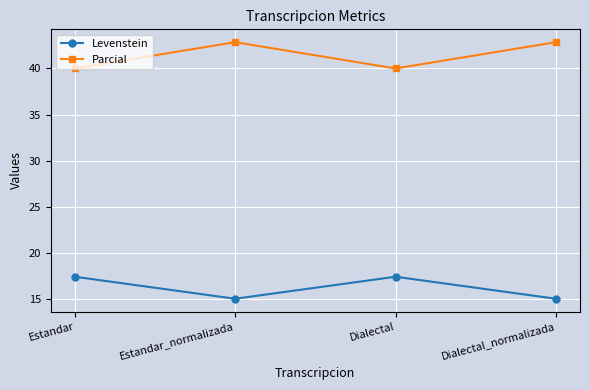

What are all the series names shown in the legend?

Levenstein, Parcial